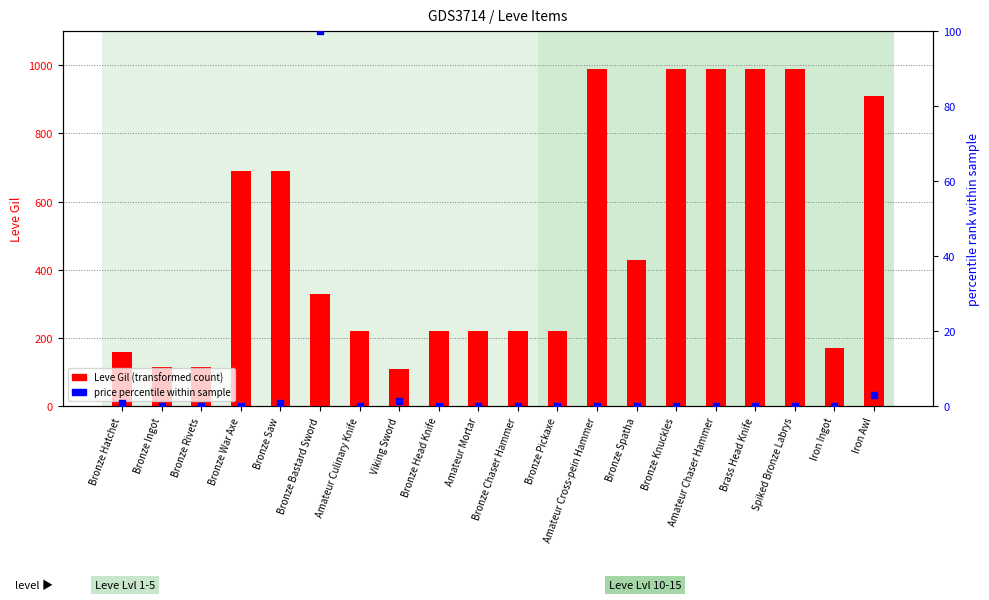

At how many categories does at least one series exceed 837?

6